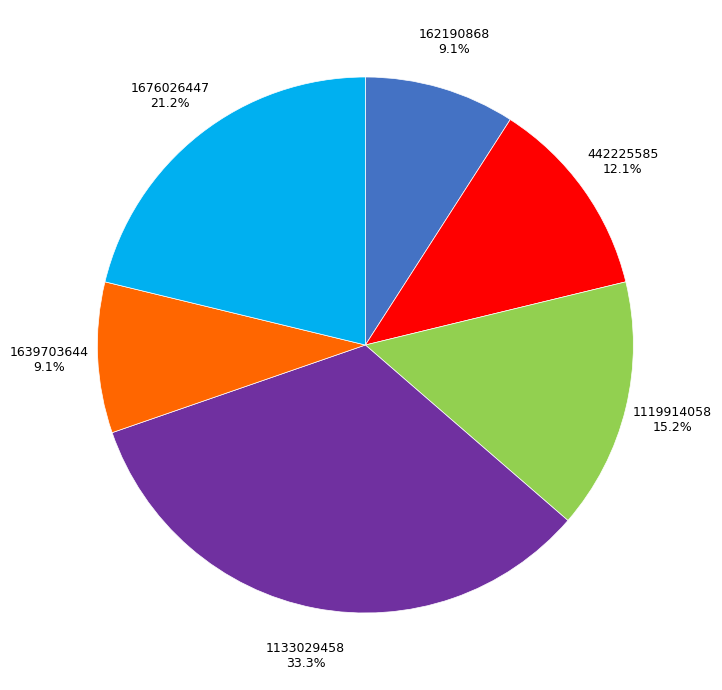

Is there any slice that represents more than half of the pie?

No